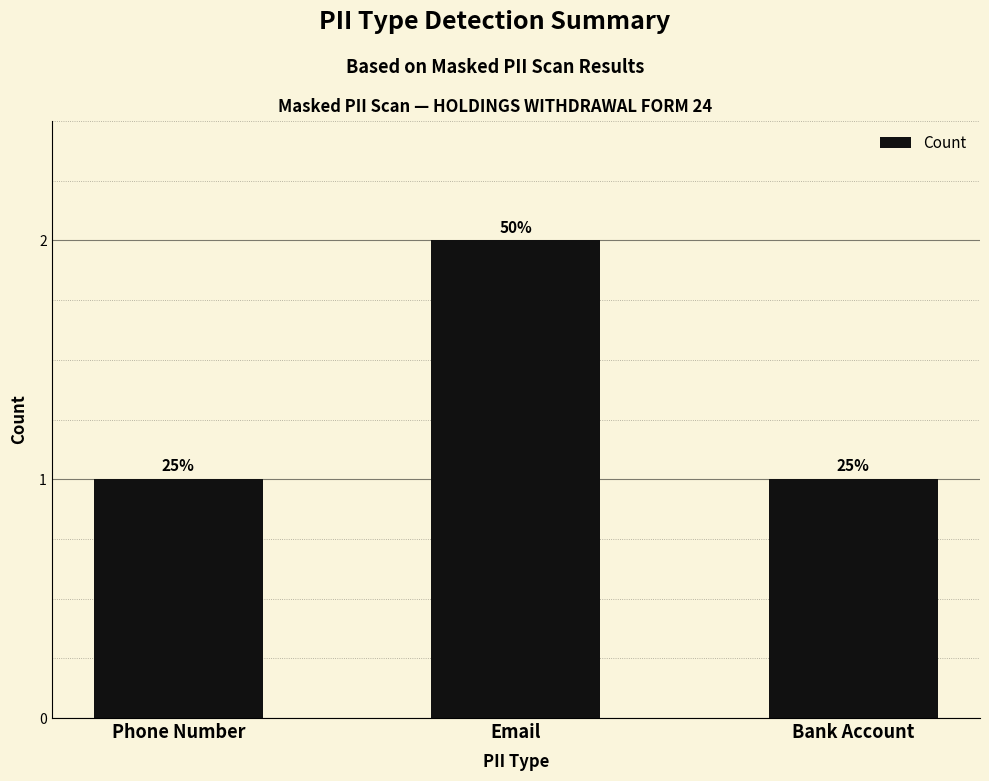

What is the label of the 3rd bar from the left?

Bank Account